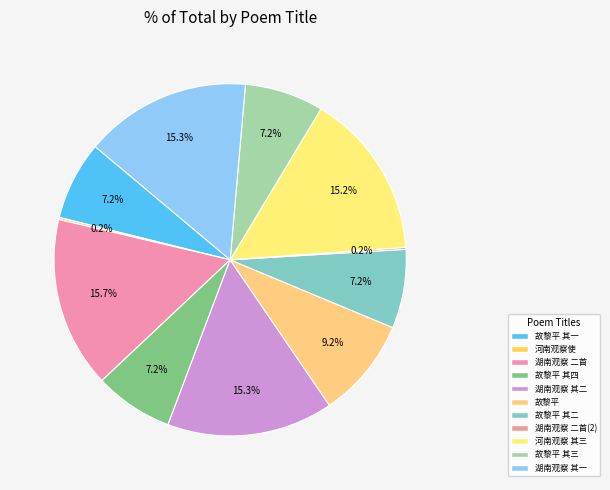

Which category has the smallest portion of the pie?

湖南观察使故相国袁公挽歌二首